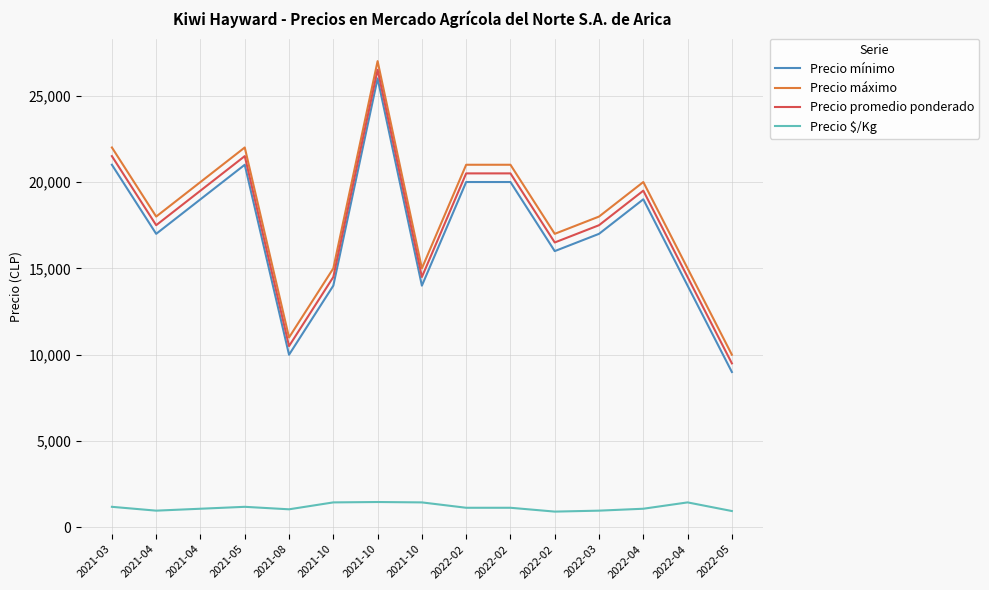

Which series has the largest range (max minus min)?

Precio mínimo